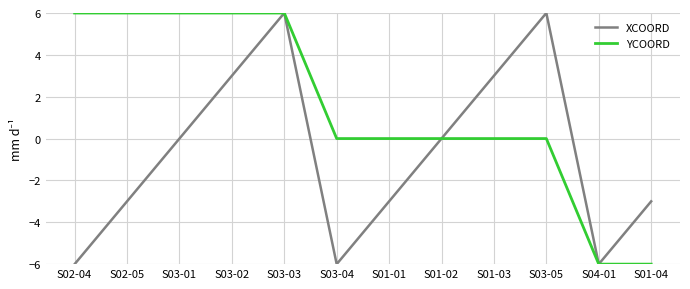

Reading left to right, what are all the values shown in this chart?

XCOORD: -6	-3	0	3	6	-6	-3	0	3	6	-6	-3
YCOORD: 6	6	6	6	6	0	0	0	0	0	-6	-6